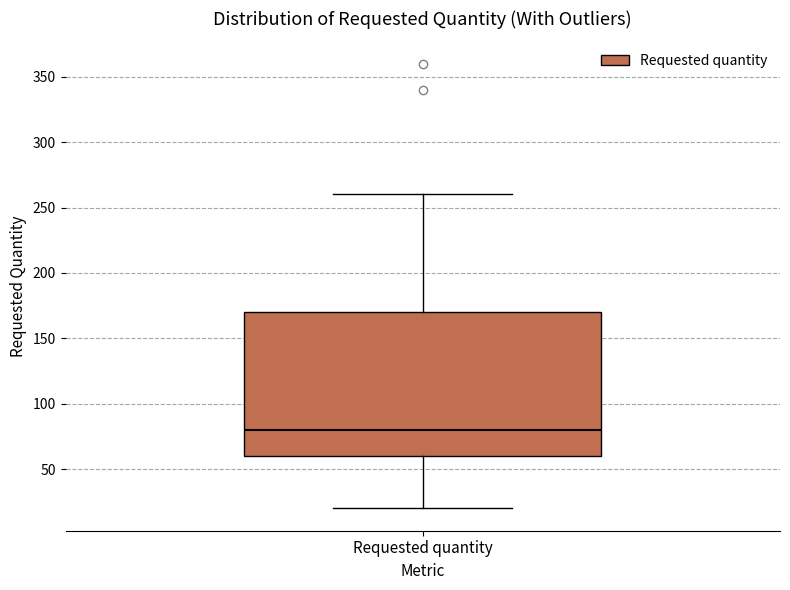

Read this box plot against the y-axis: the position of the median line, the range covered by the box, and the ends of both whiskers. The values are not printed on the chart, so give them approximately, as read against the axis.

median 80, box 60 to 170, whiskers 20 to 260